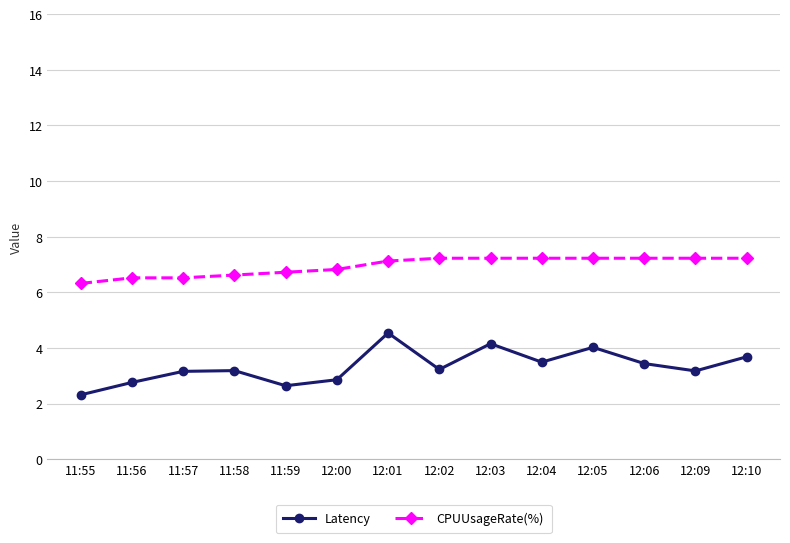

How many distinct data groups are displayed?

2